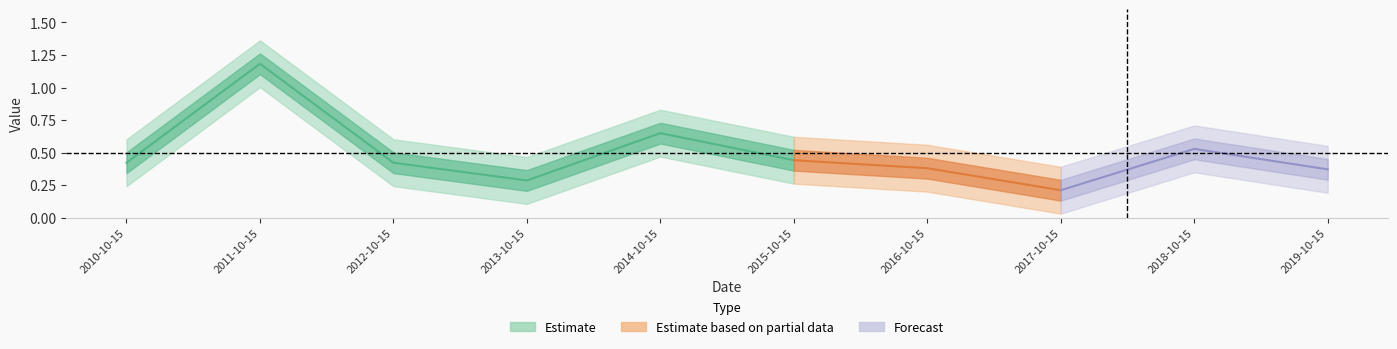

The value at 2015-10-15 is 0.4. True or false?

True